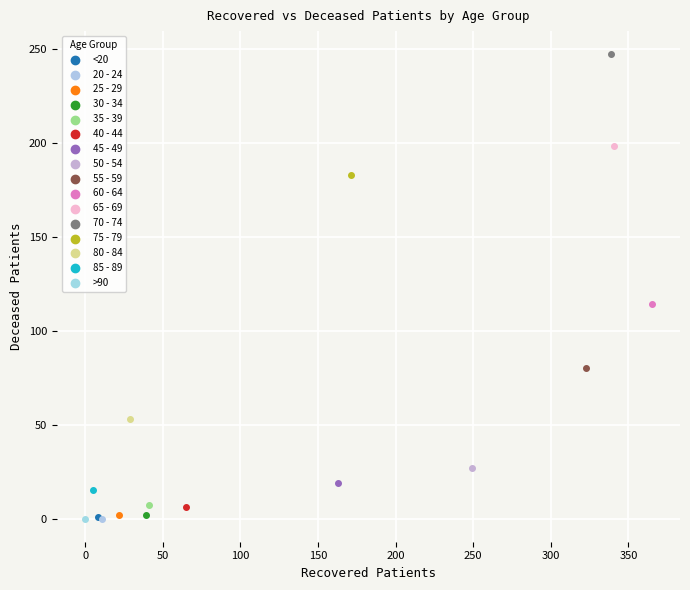

Which series reaches the maximum Y coordinate?

70 - 74